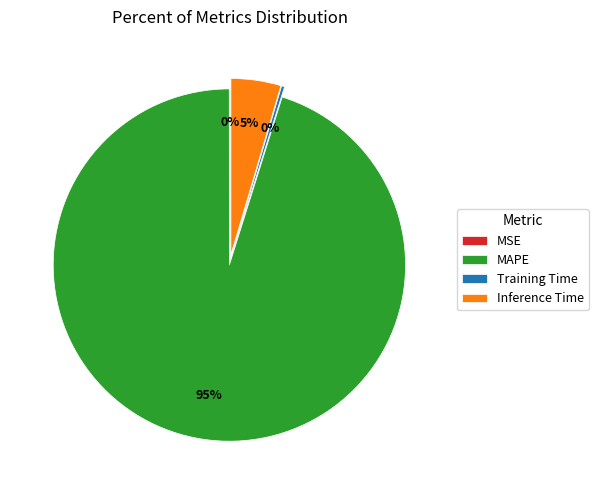

Rank the categories by value from highest to lowest.

MAPE, Inference Time, Training Time, MSE